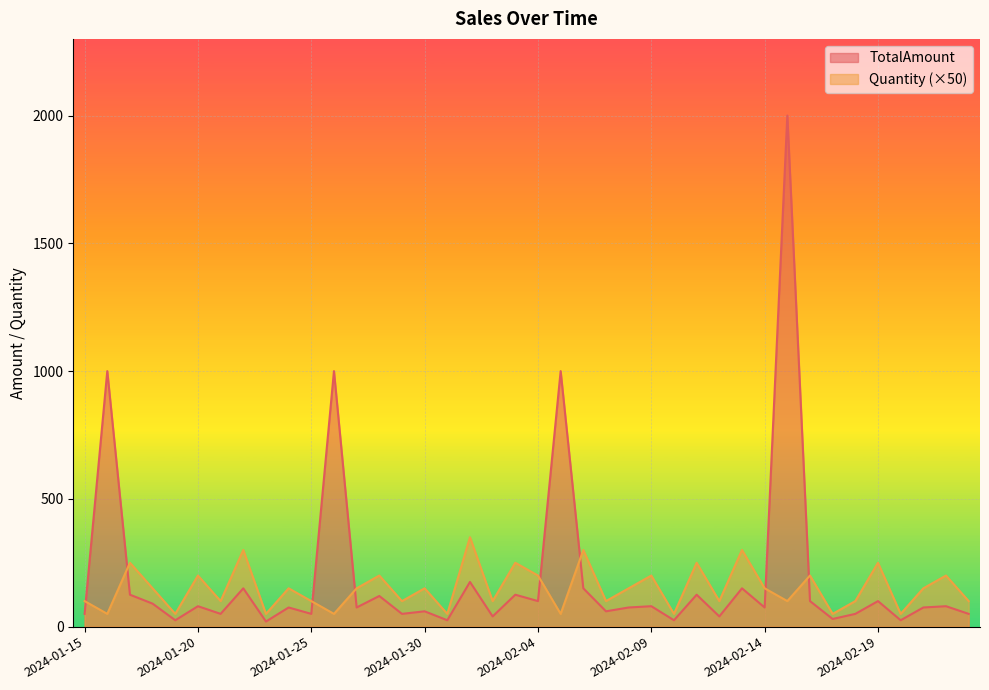

Between 2024-01-15 and 2024-02-22, which series saw the biggest shift?

Quantity